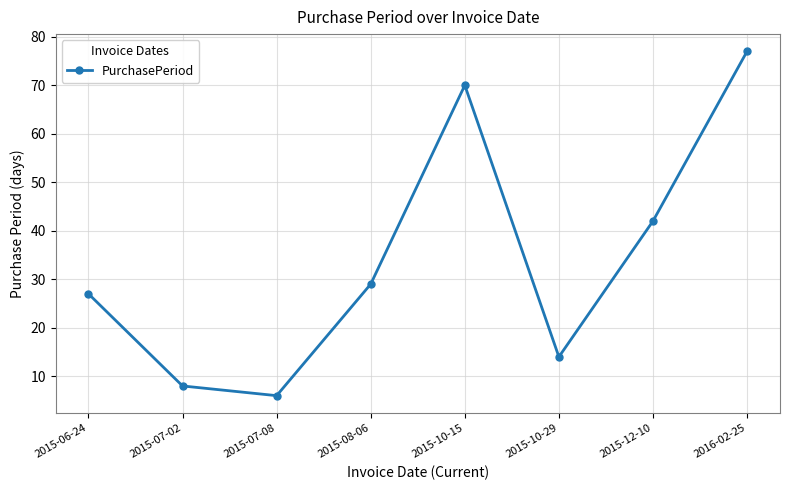

True or false: the data shows 70 at 2015-10-15.

True